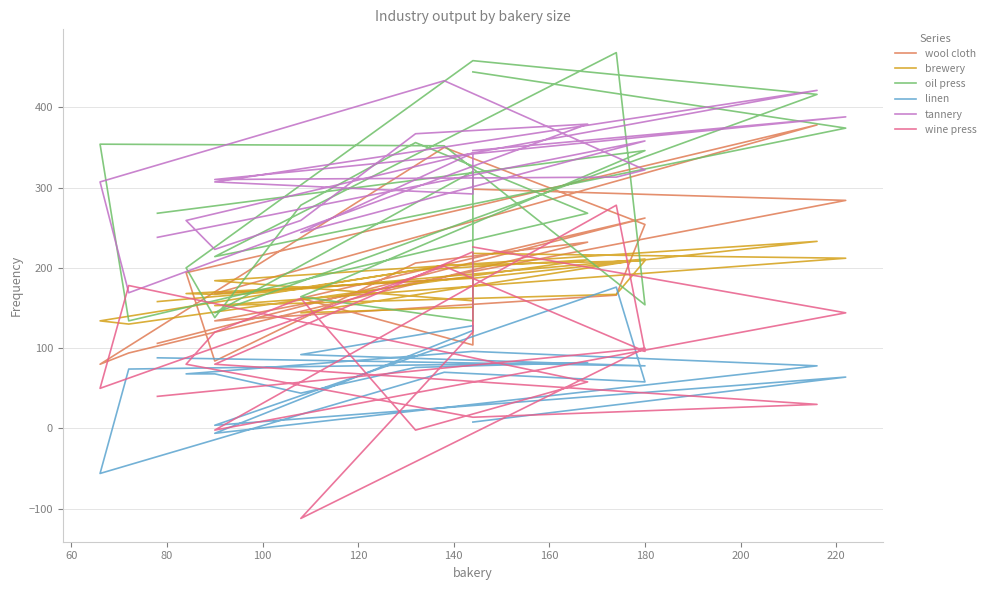

Is this an area chart (filled region under the line)?

No